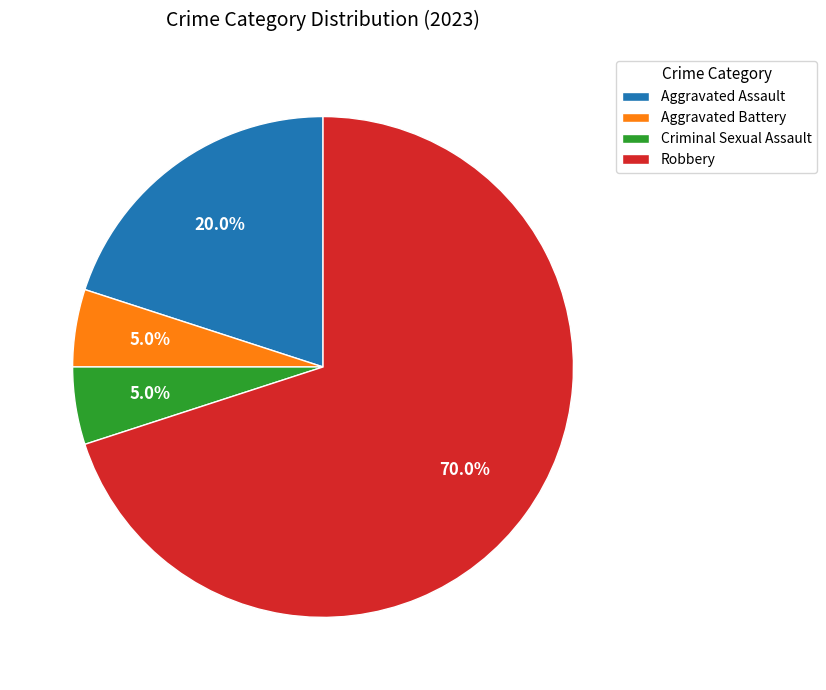

To the nearest percent, what is the difference between the largest and smallest slice percentages?

65%